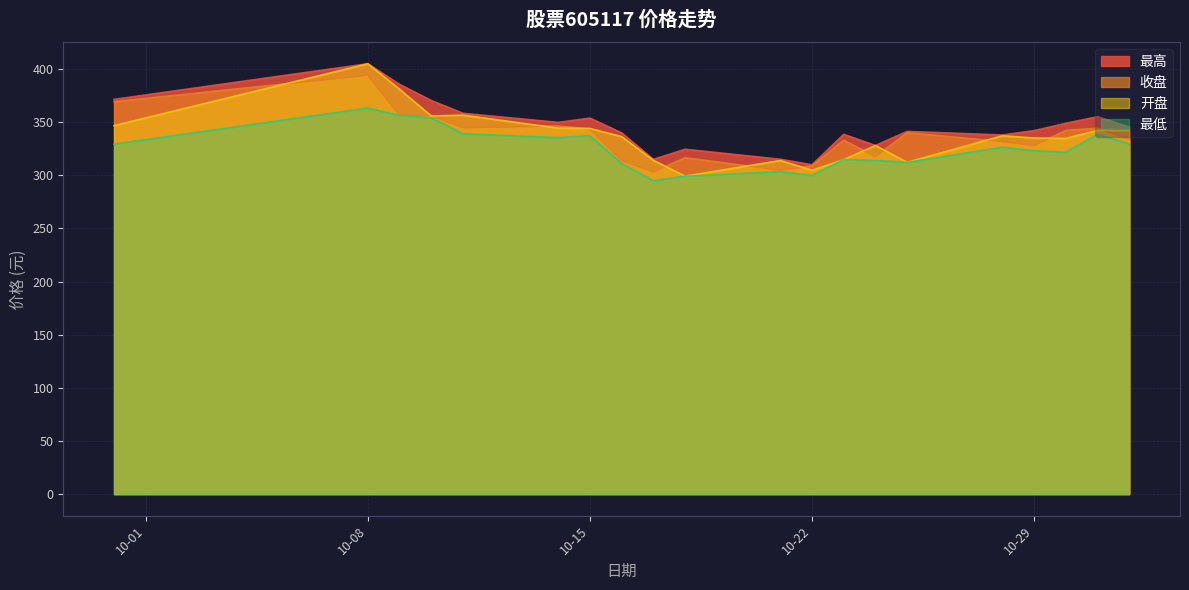

Count the number of categories in the chart.

20